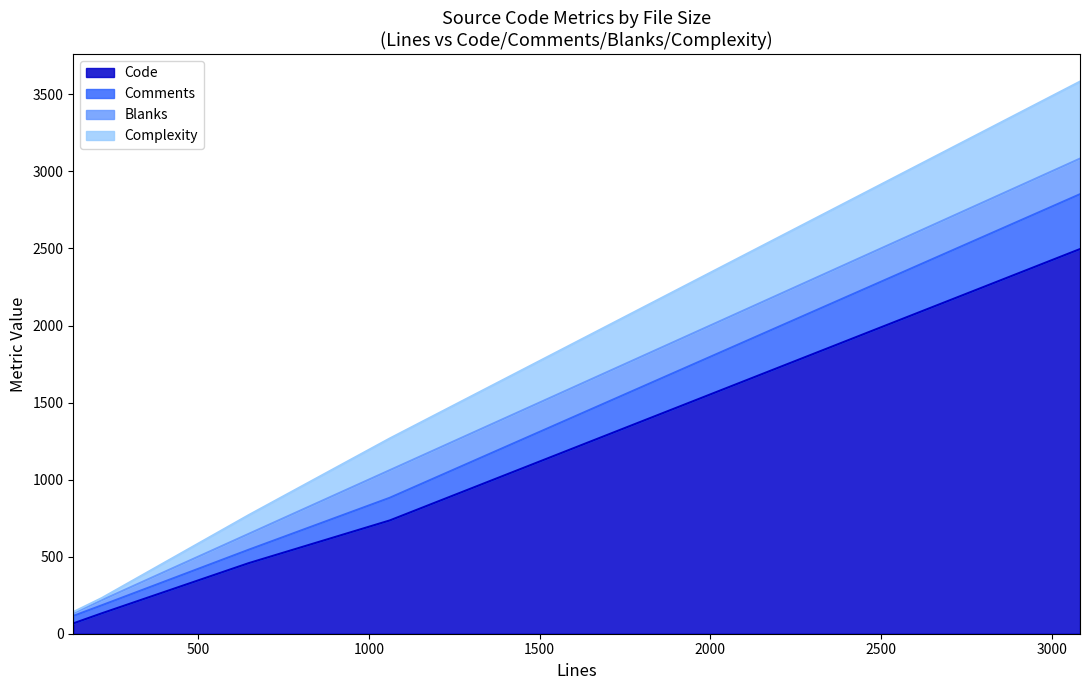

Between 648 and 3083, which is larger?

3083